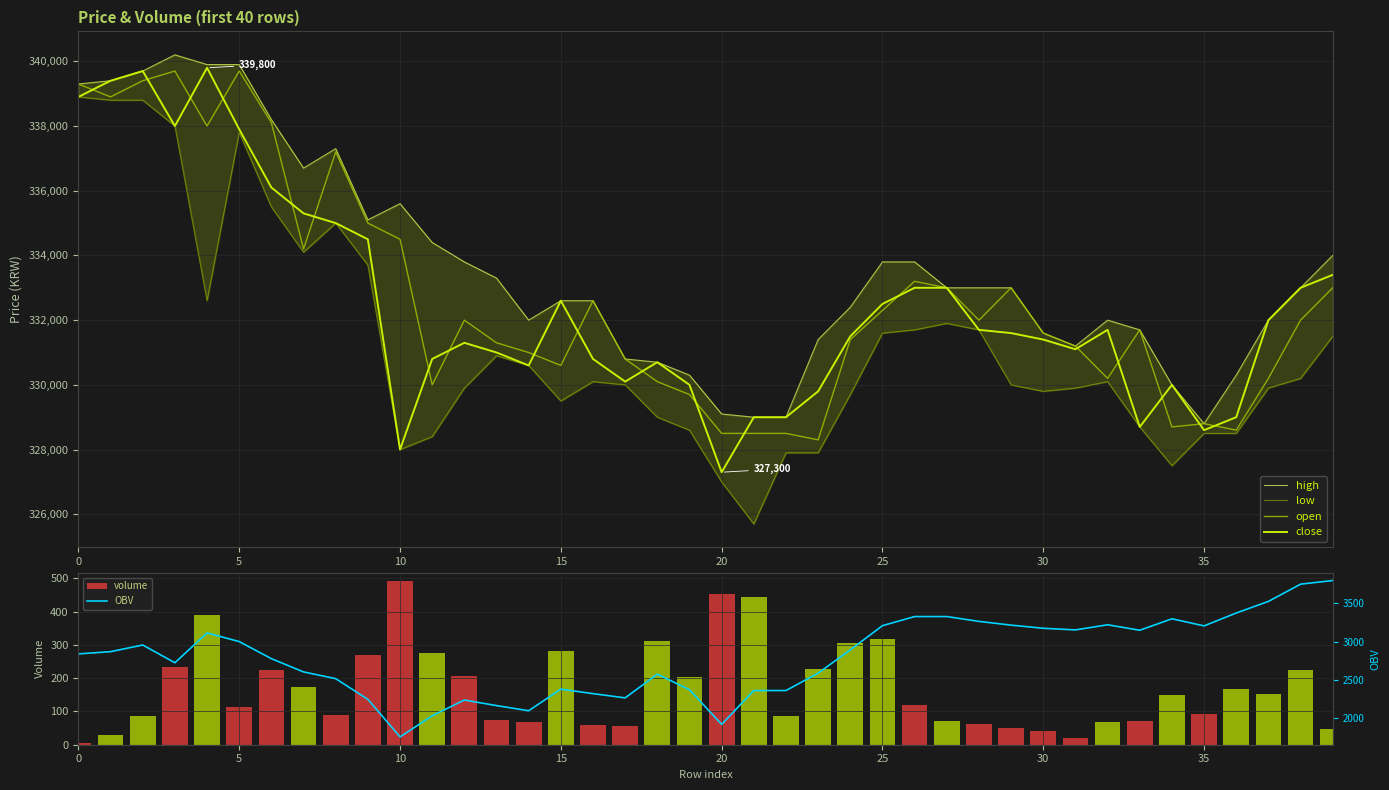

Which series changed the most between 27 and 33?

close